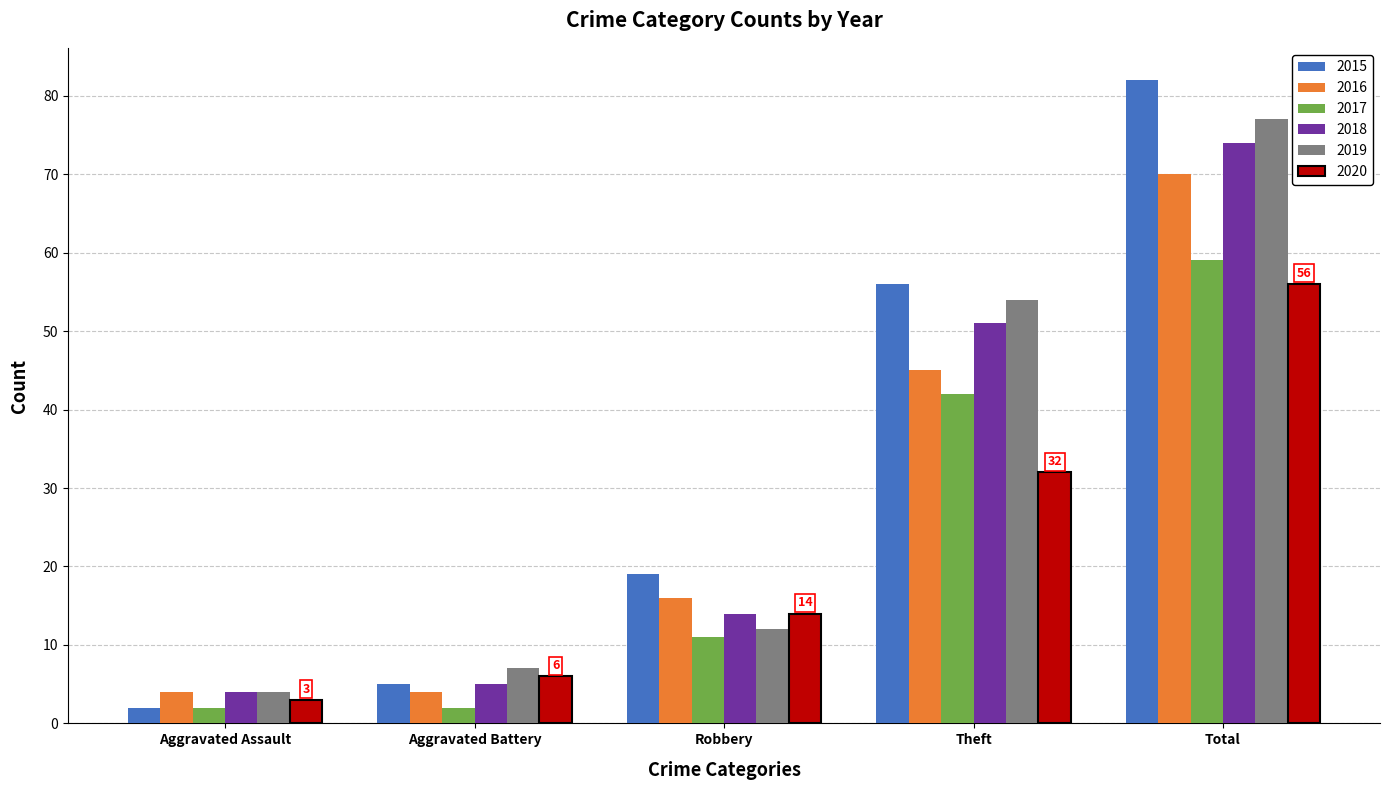

What is the sum of the 2015 values at Total and Aggravated Assault?

84